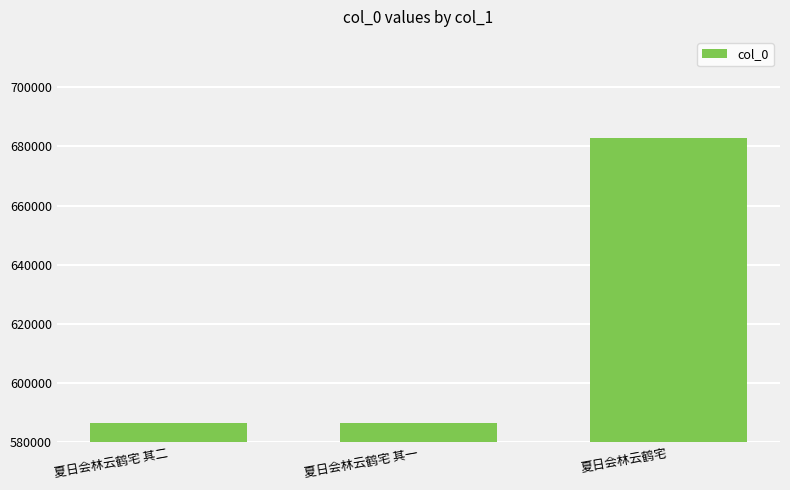

What is the minimum value shown in the chart?

586489